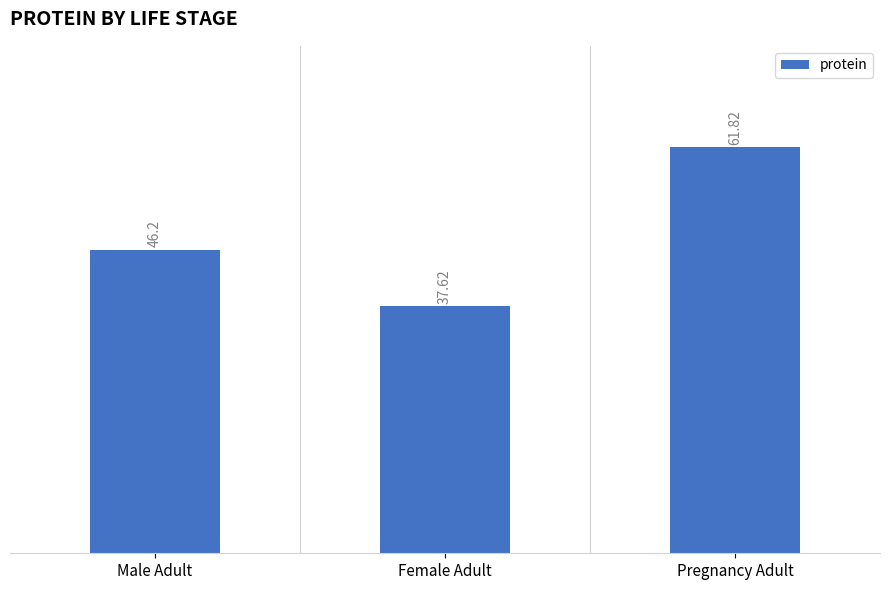

How many data points does each series have?

3